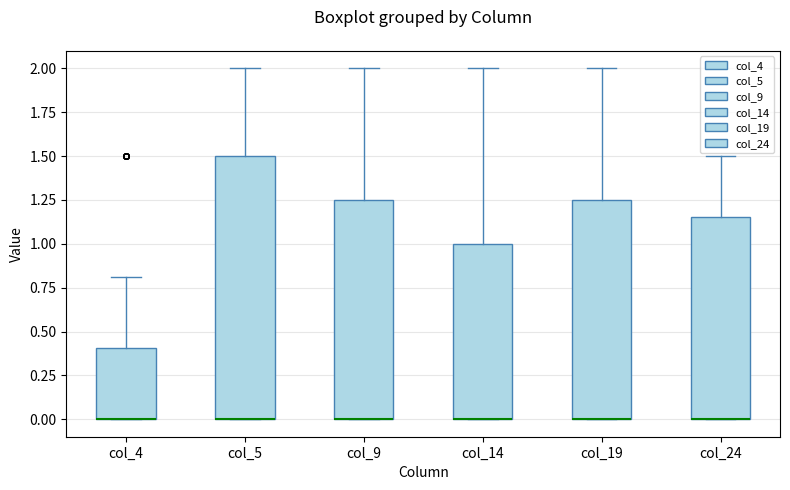

Reading left to right, transcribe this box plot: for each box, give where its median line is, the range the box spans, and where its two whiskers end, as read against the y-axis. The values are not printed on the chart, so give them approximately, as read against the axis.

col_4: median 0.00 (drawn on the box's lower edge), box 0.00 to 0.40, whiskers 0.00 to 0.80
col_5: median 0.00 (drawn on the box's lower edge), box 0.00 to 1.50, whiskers 0.00 to 2.00
col_9: median 0.00 (drawn on the box's lower edge), box 0.00 to 1.25, whiskers 0.00 to 2.00
col_14: median 0.00 (drawn on the box's lower edge), box 0.00 to 1.00, whiskers 0.00 to 2.00
col_19: median 0.00 (drawn on the box's lower edge), box 0.00 to 1.25, whiskers 0.00 to 2.00
col_24: median 0.00 (drawn on the box's lower edge), box 0.00 to 1.15, whiskers 0.00 to 1.50